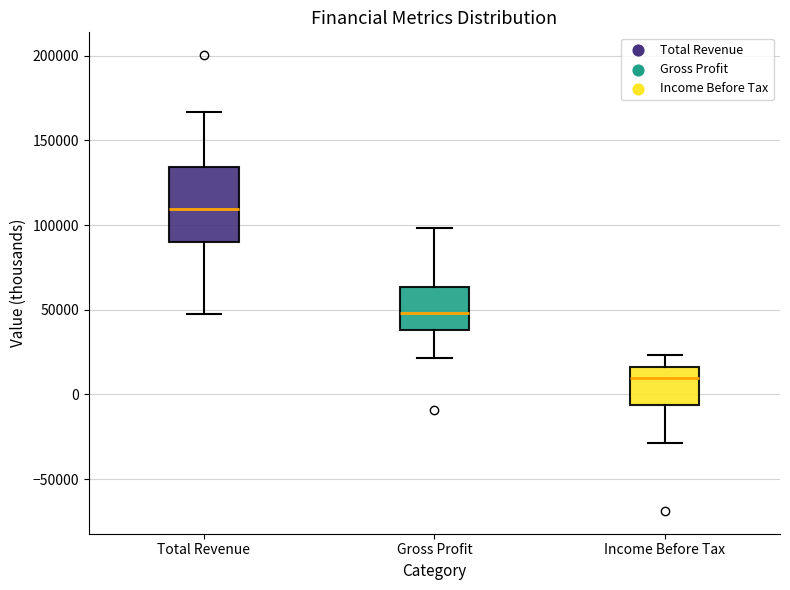

Where is the upper edge of the box for Gross Profit on the y-axis? The values are not printed on the chart, so give them approximately, as read against the axis.

65000